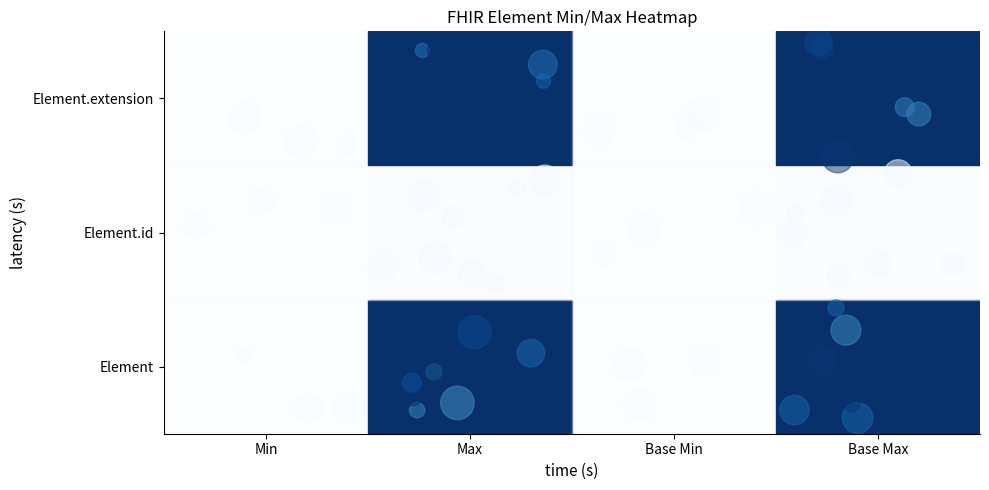

What is the highest value of the Element.extension series?

2.4